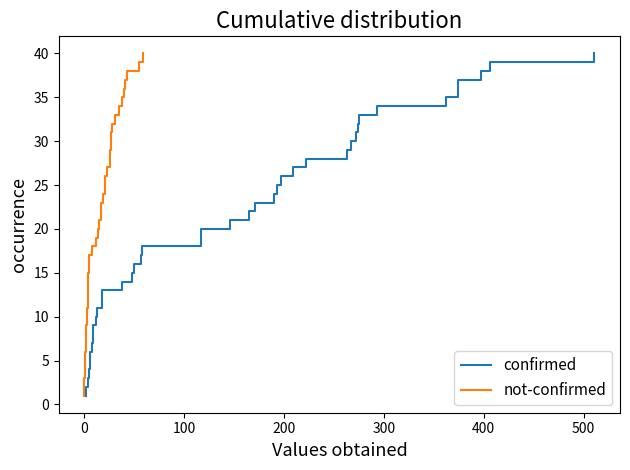

Is it true that not-confirmed equals 25 at 14?

False